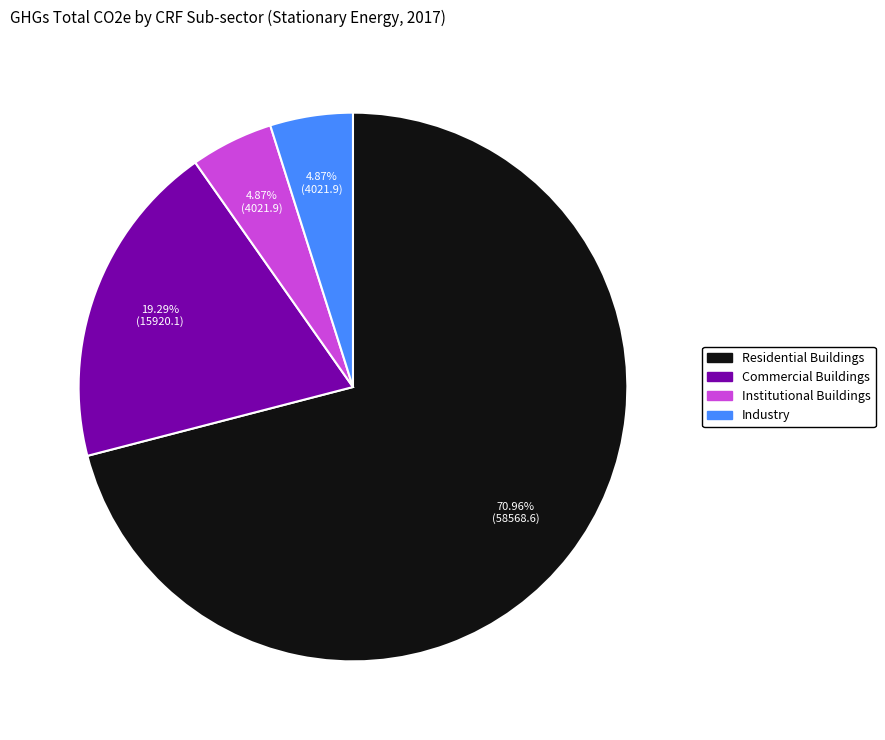

Does Residential Buildings represent more than half of the total?

Yes